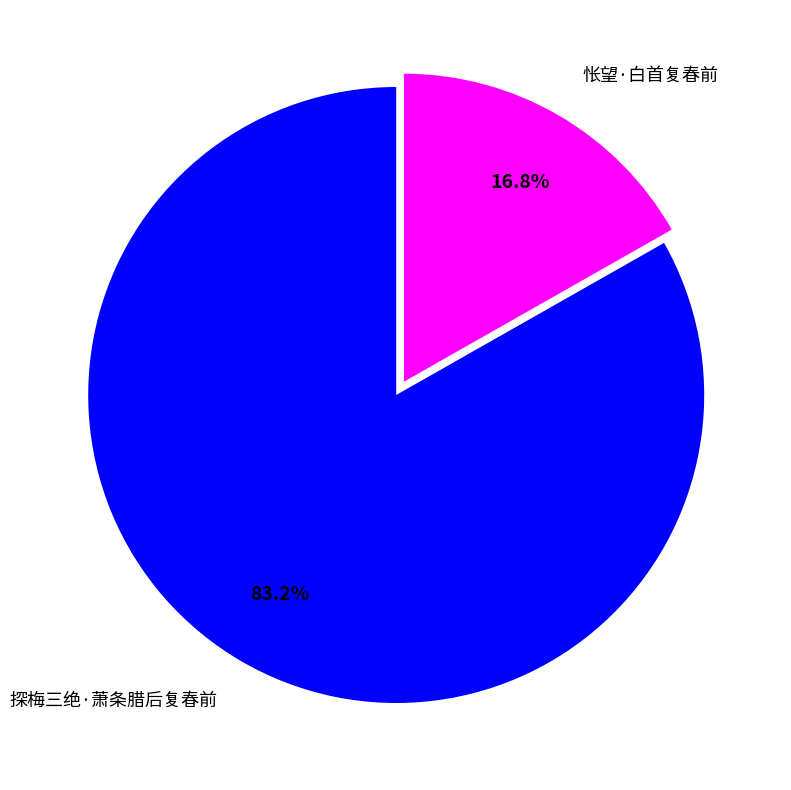

How many slices are in this pie chart?

2